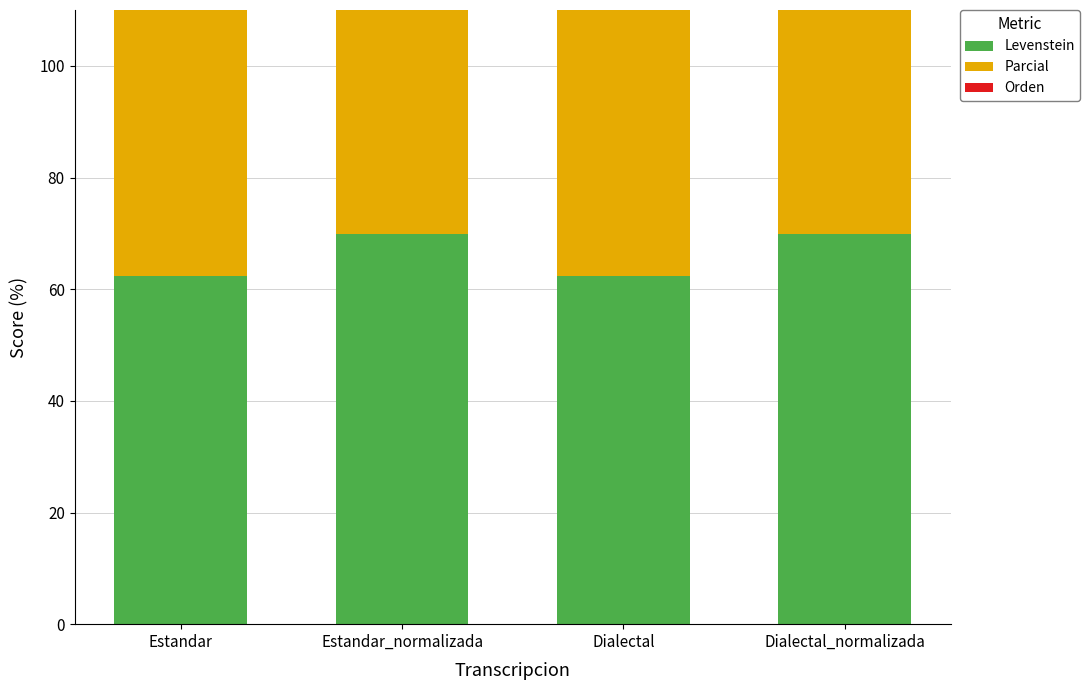

Count the number of categories in the chart.

4